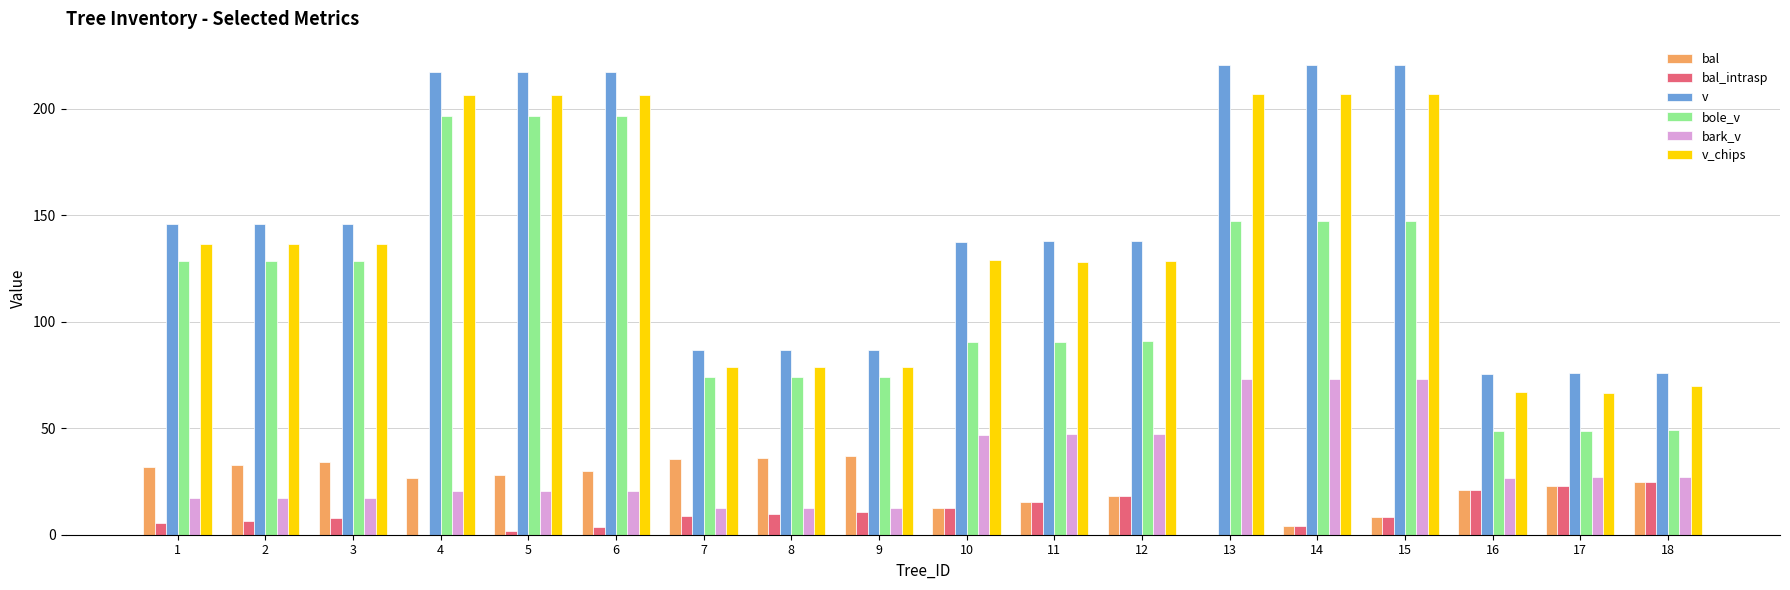

Are the bars grouped side by side (vs. stacked)?

Yes